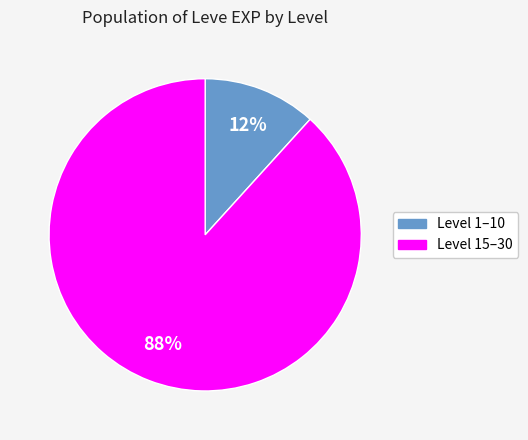

To the nearest percent, what is the average slice percentage?

50%